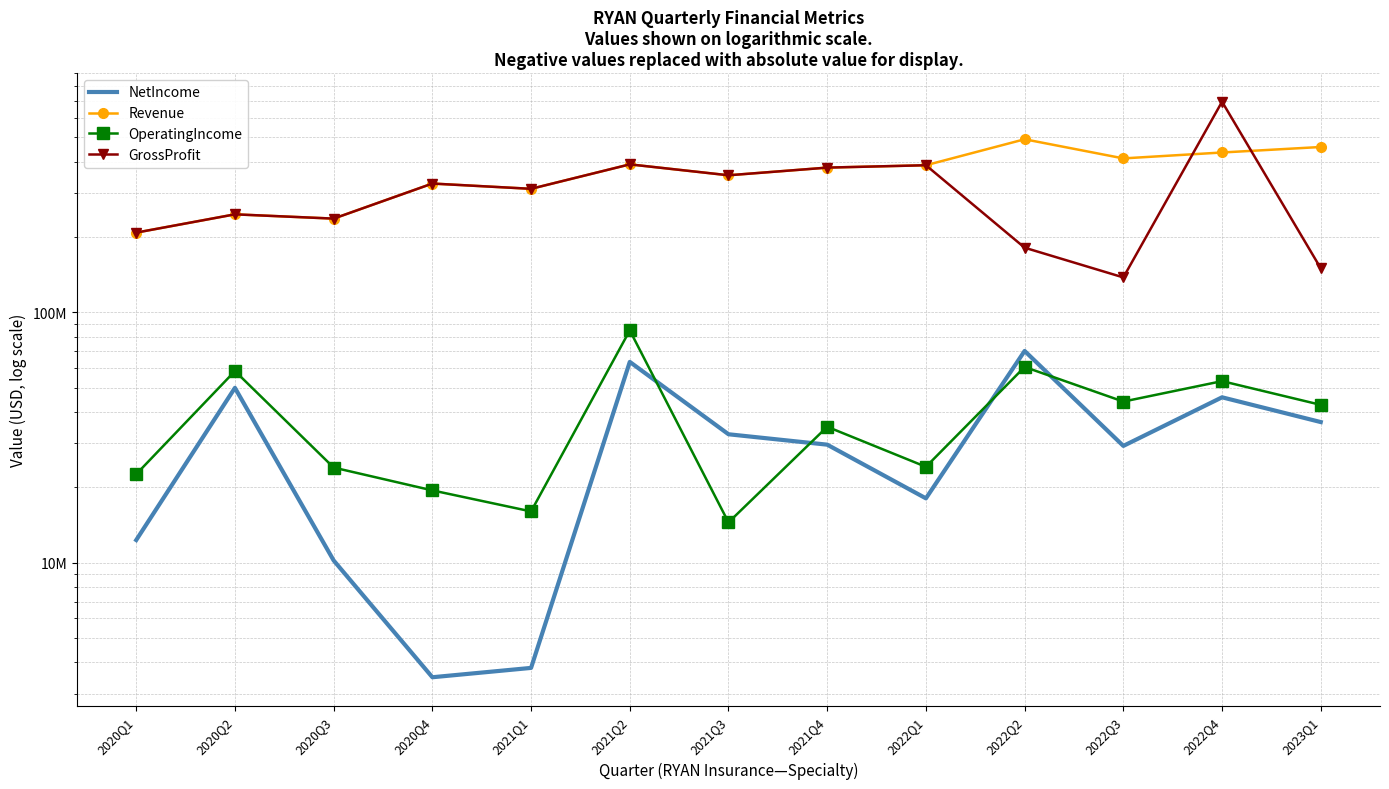

Reading right to left, transcribe all the data shown in this chart.

NetIncome: 2023Q1=36457000	2022Q4=45782000	2022Q3=29279000	2022Q2=70120000	2022Q1=18076000	2021Q4=29616000	2021Q3=32590000	2021Q2=63407000	2021Q1=3801000	2020Q4=3488000	2020Q3=10211000	2020Q2=49941000	2020Q1=12318000
Revenue: 2023Q1=457599000	2022Q4=435015000	2022Q3=411996000	2022Q2=491292000	2022Q1=386890000	2021Q4=378535000	2021Q3=352766000	2021Q2=390012000	2021Q1=311458000	2020Q4=326947000	2020Q3=236811000	2020Q2=246324000	2020Q1=208192000
OperatingIncome: 2023Q1=42710000	2022Q4=53121000	2022Q3=44020000	2022Q2=60515000	2022Q1=24160000	2021Q4=34915000	2021Q3=14491000	2021Q2=84725000	2021Q1=16028000	2020Q4=19449000	2020Q3=23993000	2020Q2=58285000	2020Q1=22572000
GrossProfit: 2023Q1=149877000	2022Q4=693966000	2022Q3=137888000	2022Q2=181234000	2022Q1=386890000	2021Q4=378535000	2021Q3=352766000	2021Q2=390012000	2021Q1=311458000	2020Q4=326947000	2020Q3=236811000	2020Q2=246324000	2020Q1=208192000